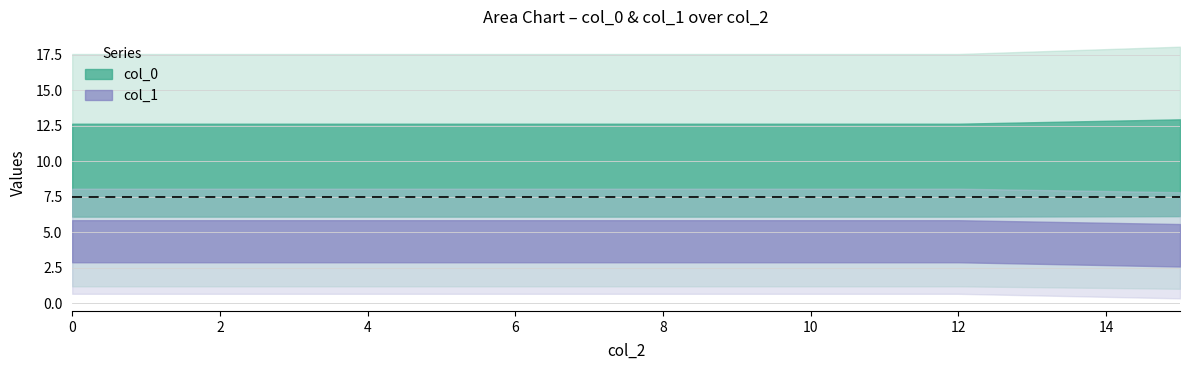

Count the col_0 values in the range 0 to 15.

18